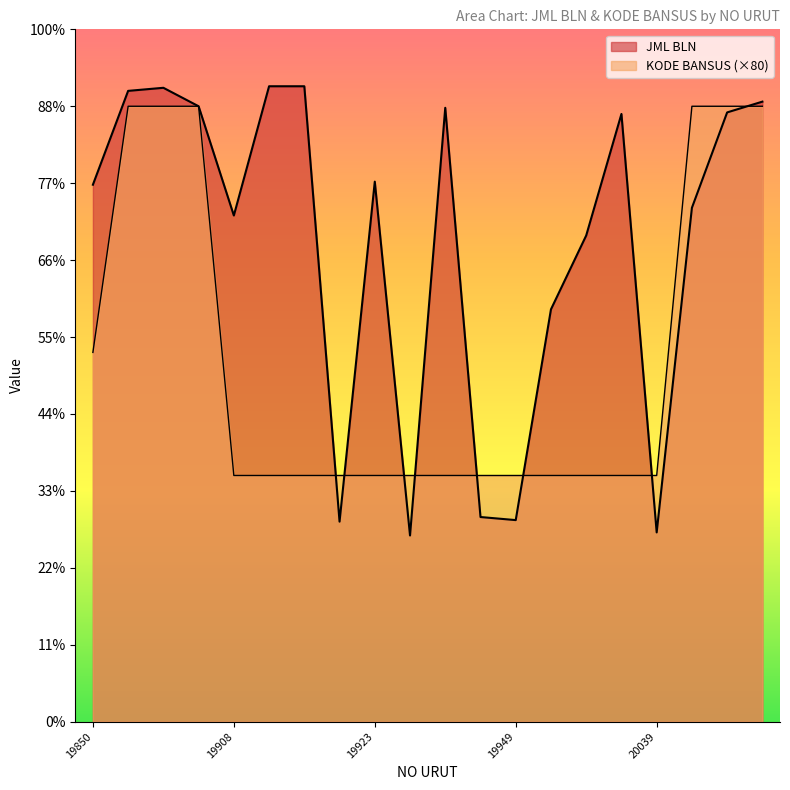

At which category is the sum across all series the highest?

19867